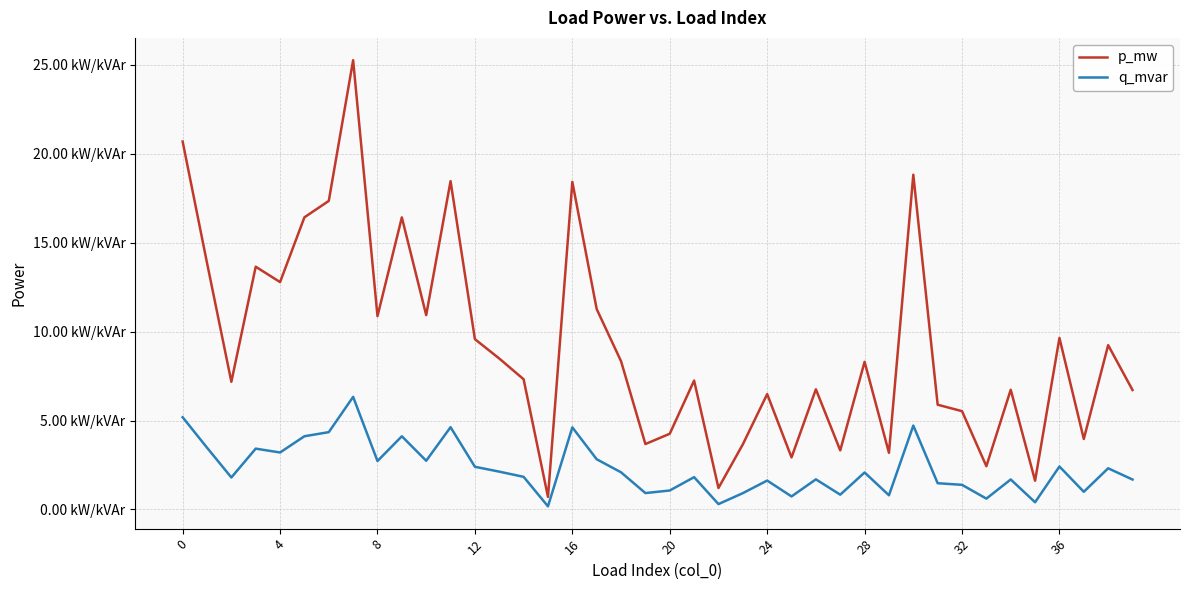

Which series has the widest spread of values?

p_mw